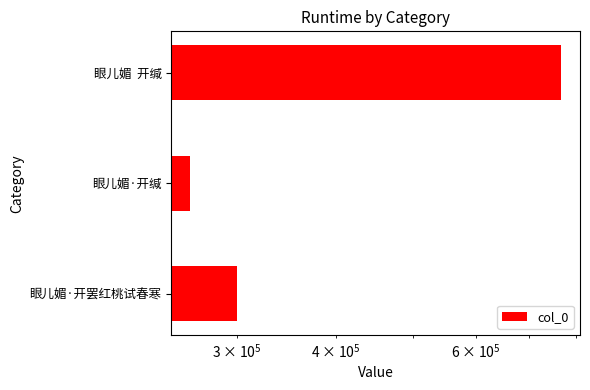

What is the difference between the maximum and minimum values?

506008